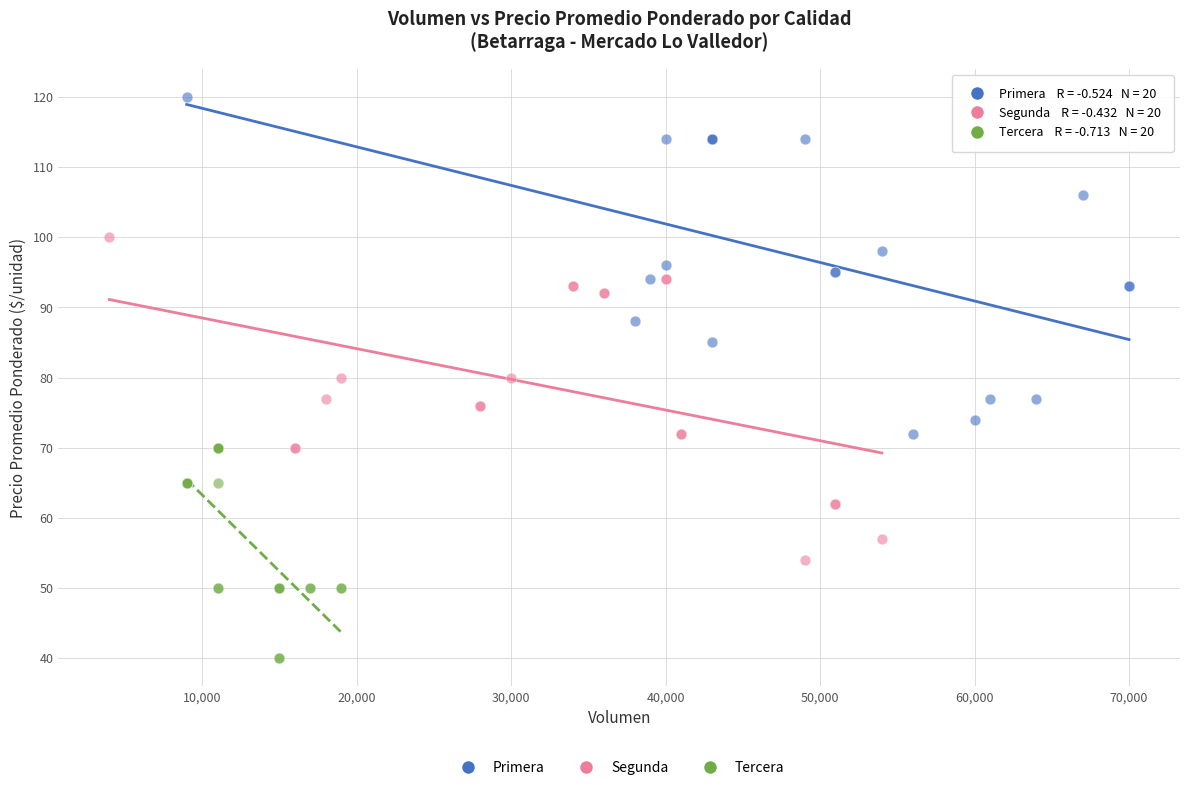

Which series has the largest Y range (max minus min)?

Primera